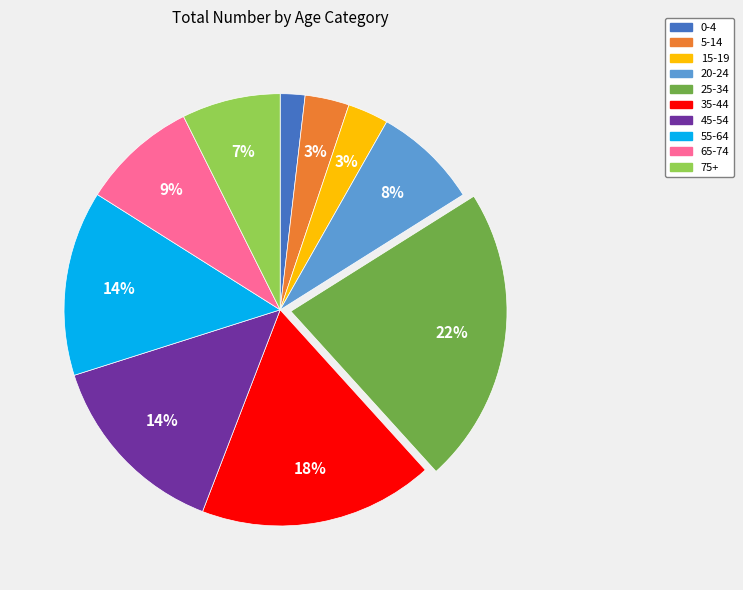

To the nearest percent, what is the combined percentage of 75+ and 0-4?

9%